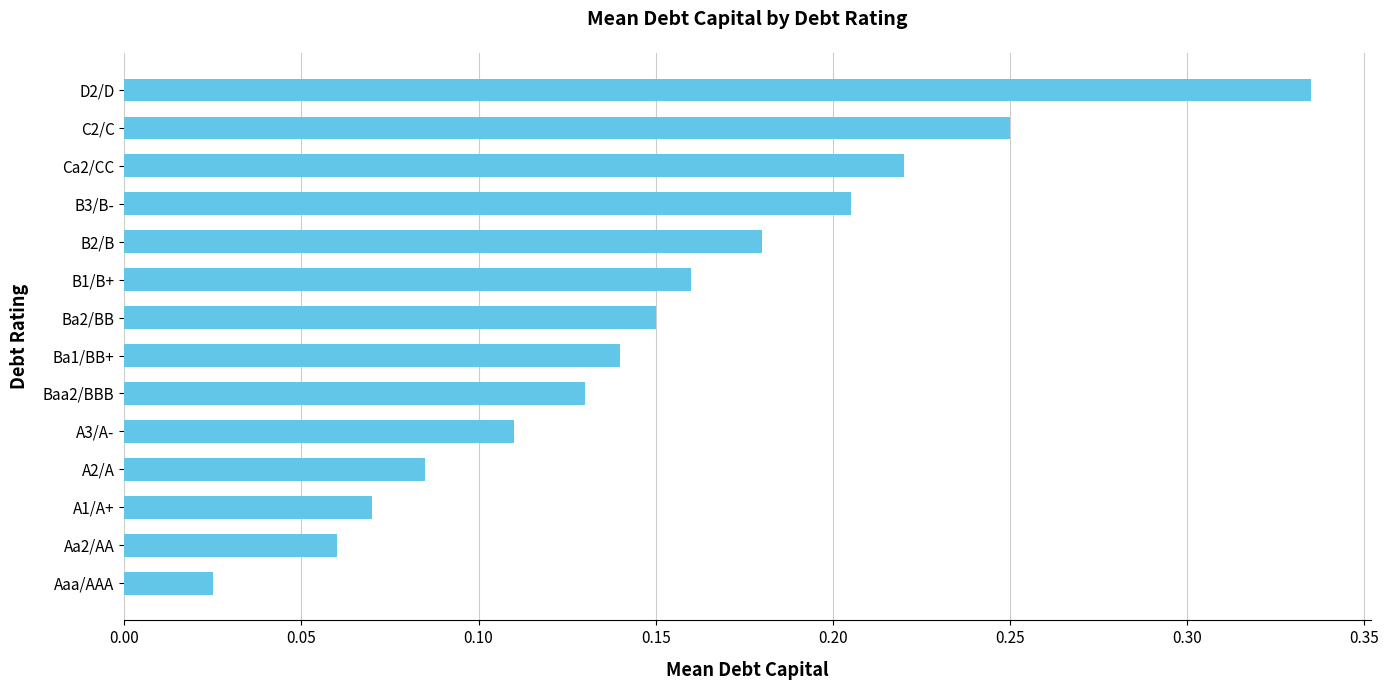

List the labels in order of value, smallest first.

Aaa/AAA, Aa2/AA, A1/A+, A2/A, A3/A-, Baa2/BBB, Ba1/BB+, Ba2/BB, B1/B+, B2/B, B3/B-, Ca2/CC, C2/C, D2/D